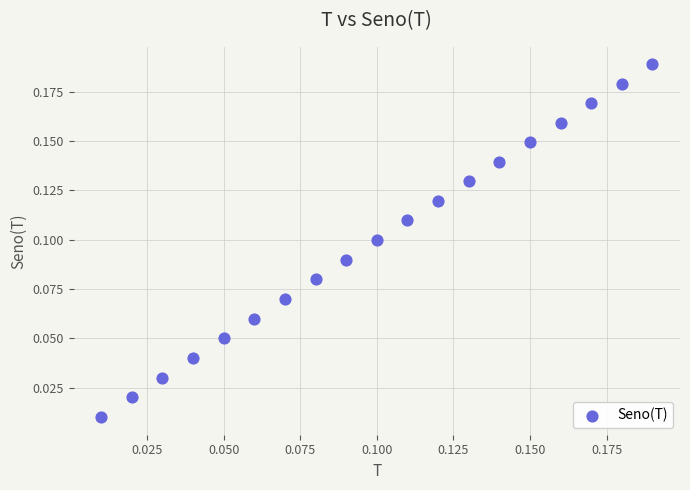

Count the number of points in this scatter plot.

19